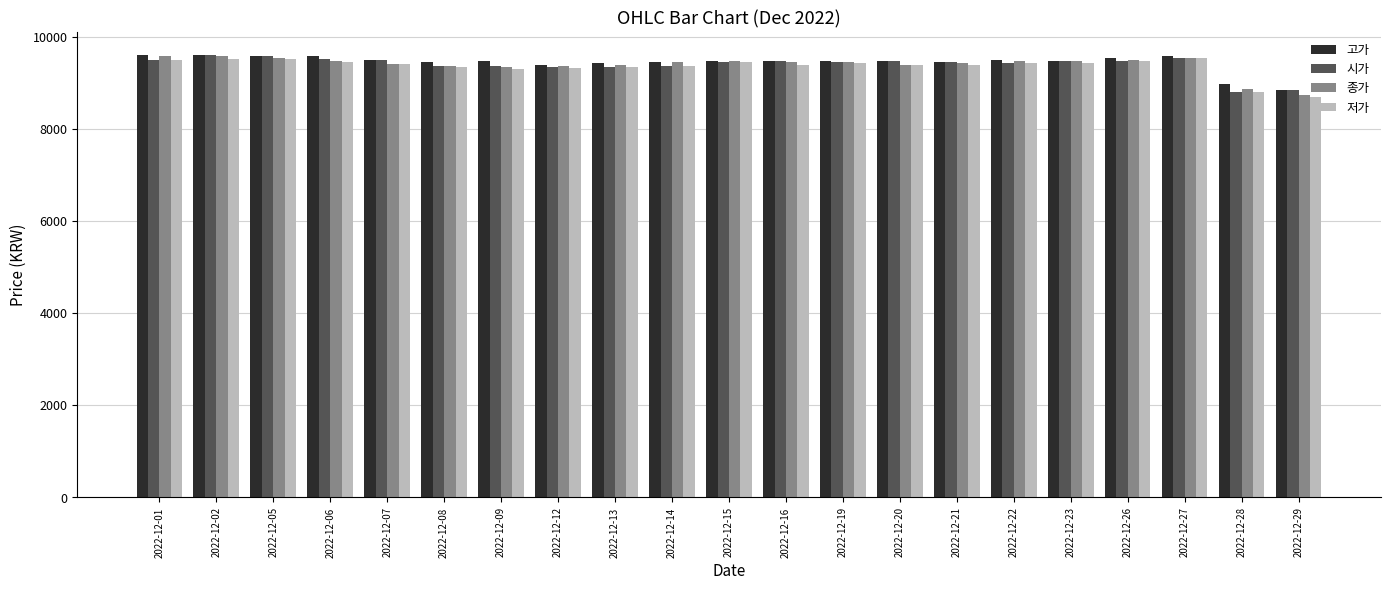

At which label does 시가 first exceed 9470?

2022-12-01